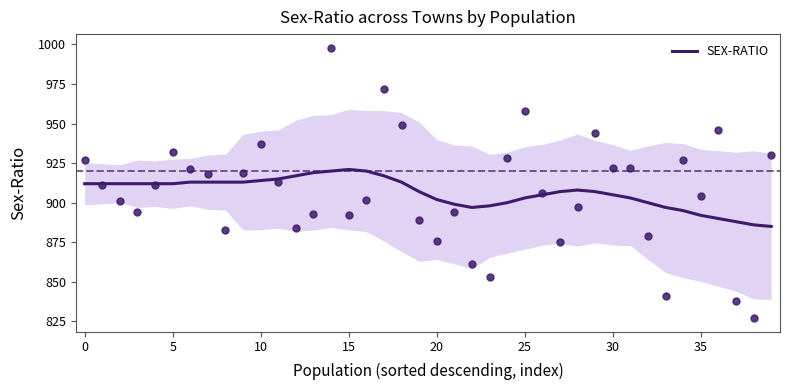

Between 10 and 21, which is larger?

10